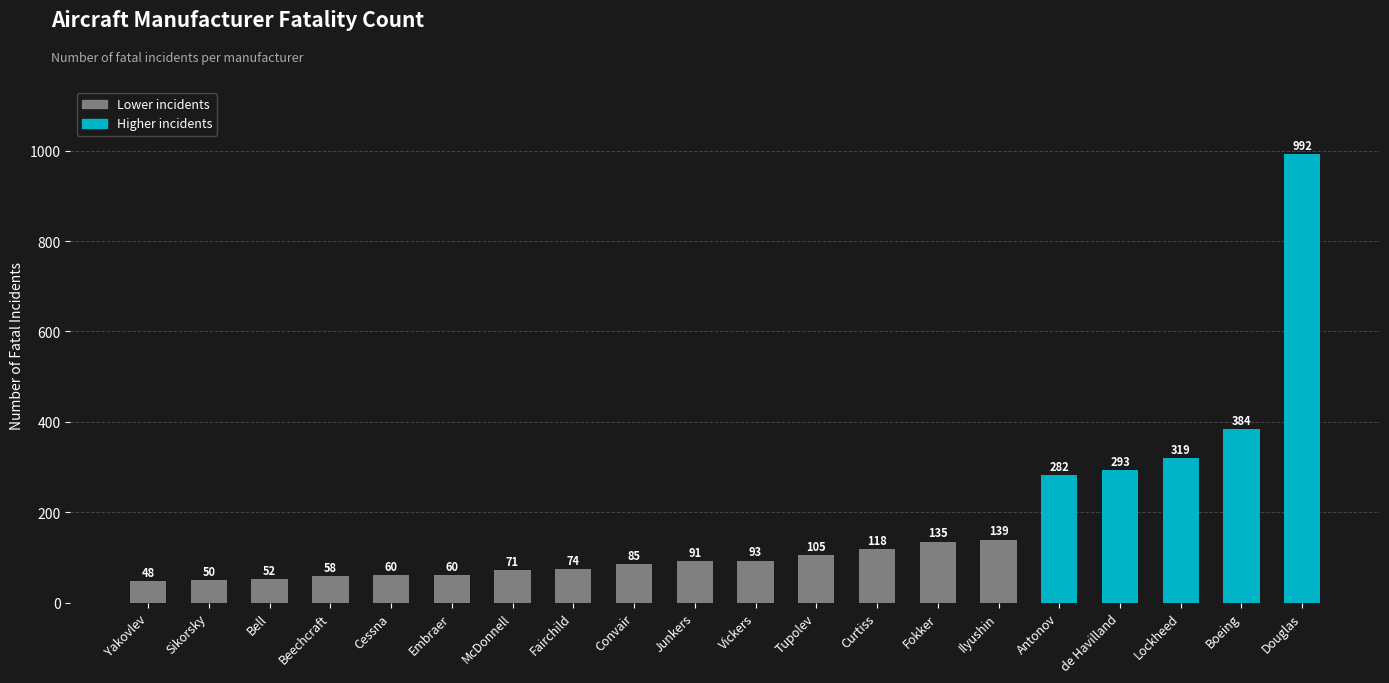

What is the label of the 12th bar from the right?

Convair